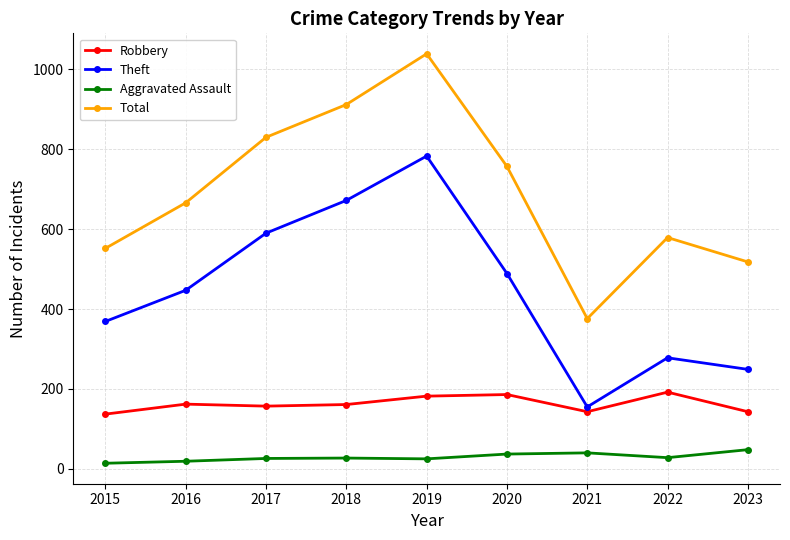

Is the value of Total at 2021 greater than the value of Robbery at 2019?

Yes